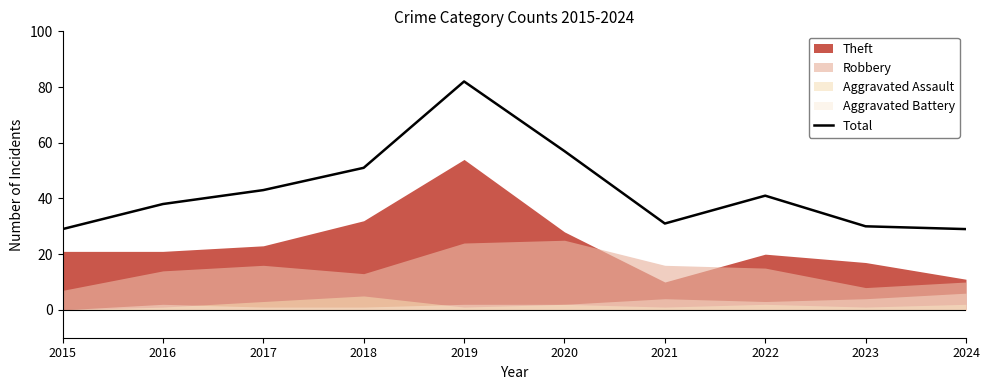

Is it true that Total equals 31 at 2021?

True